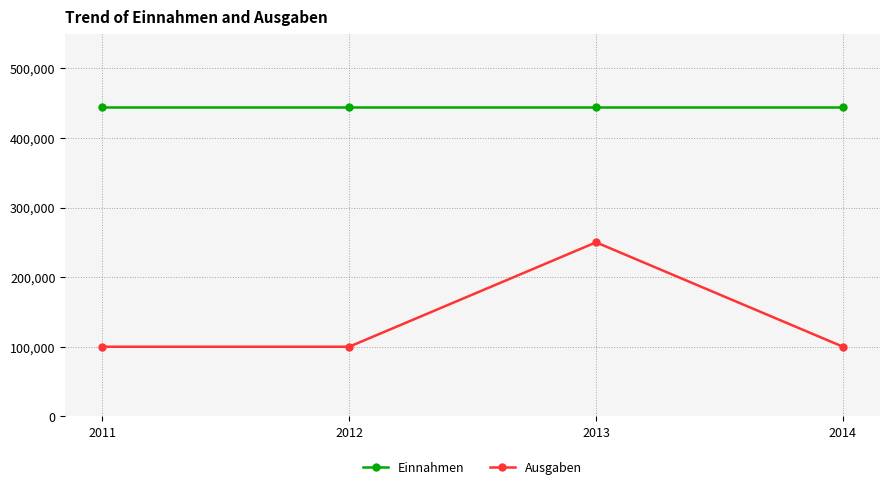

True or false: Einnahmen and Ausgaben intersect in this chart.

False